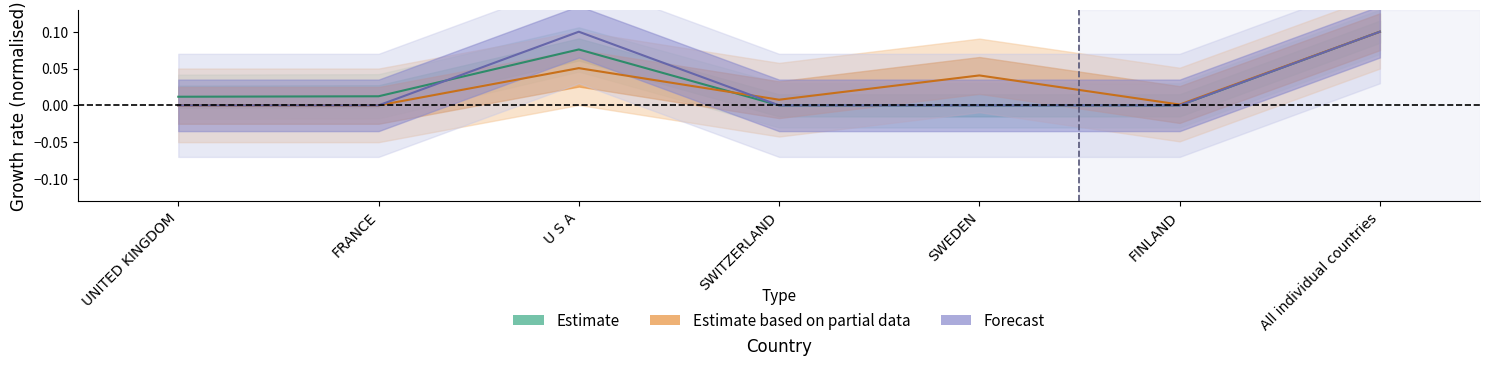

Where is the first local maximum for 201812_pct_share?

U S A